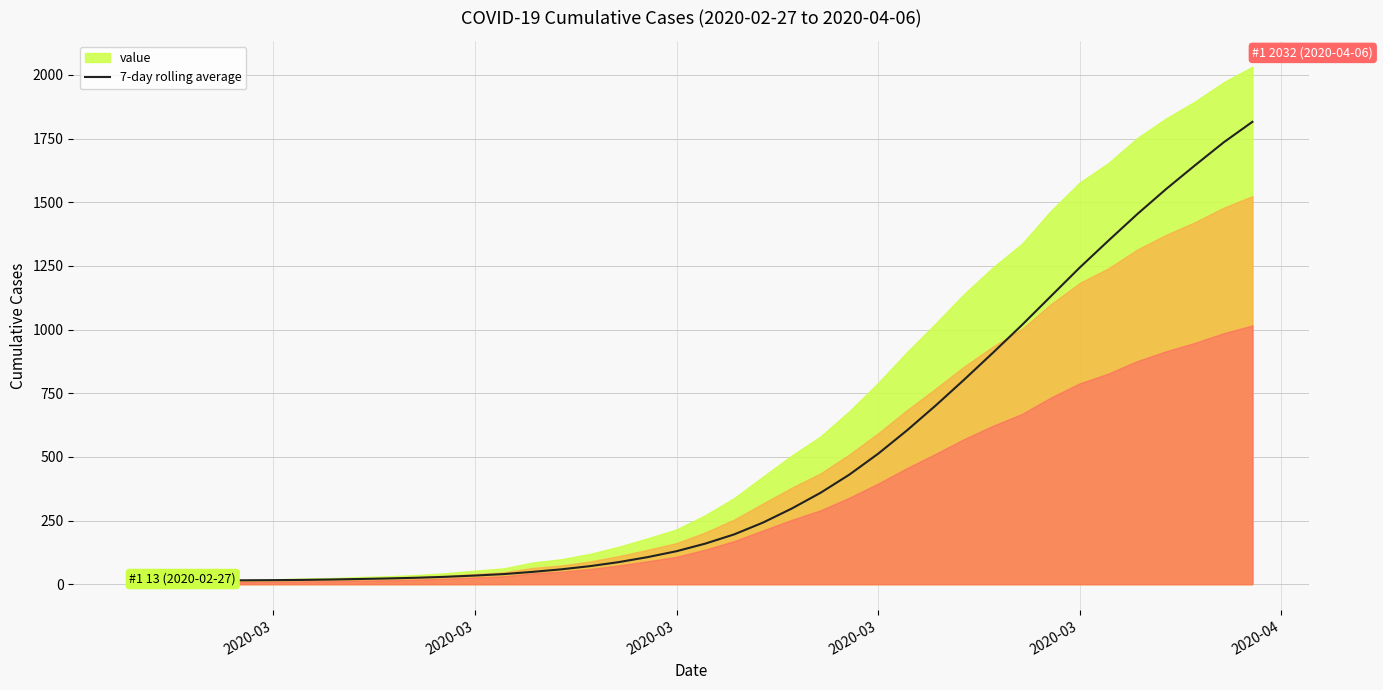

How many lines are shown in the chart?

1